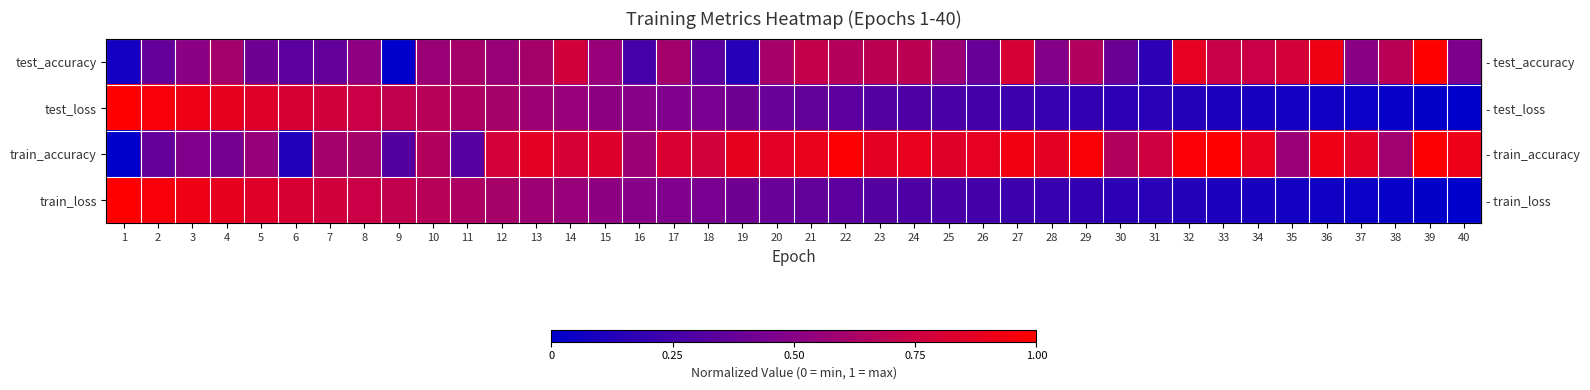

What is the greatest value displayed?

1.0